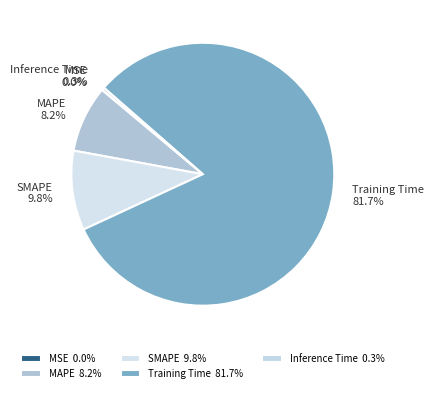

Does any single category account for the majority?

Yes